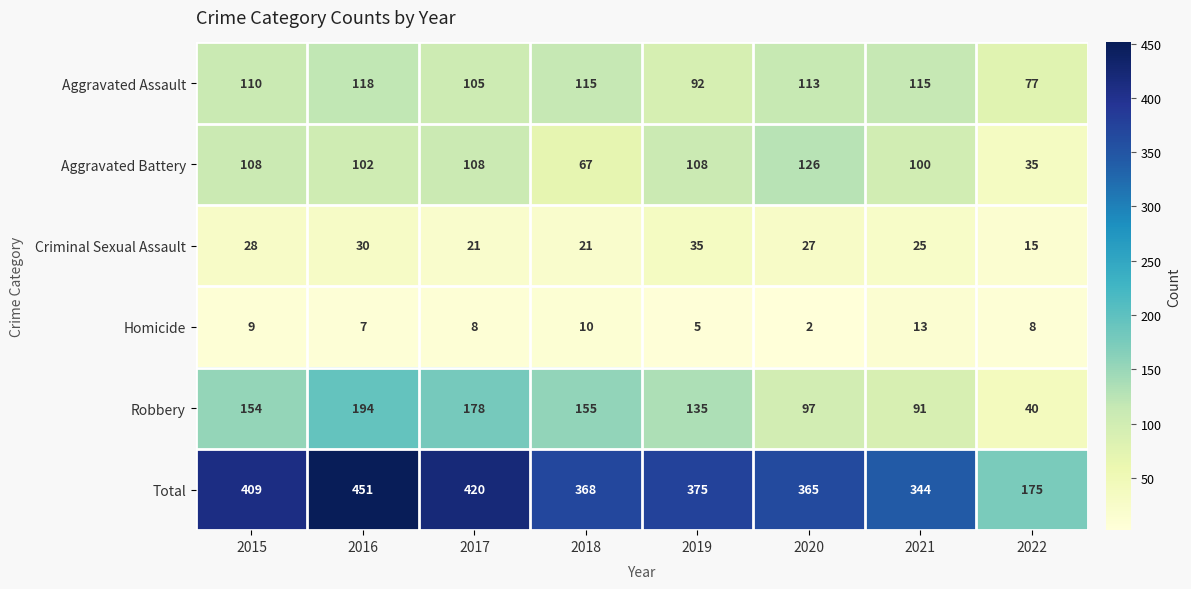

How many values in the Criminal Sexual Assault series are below 27?

4